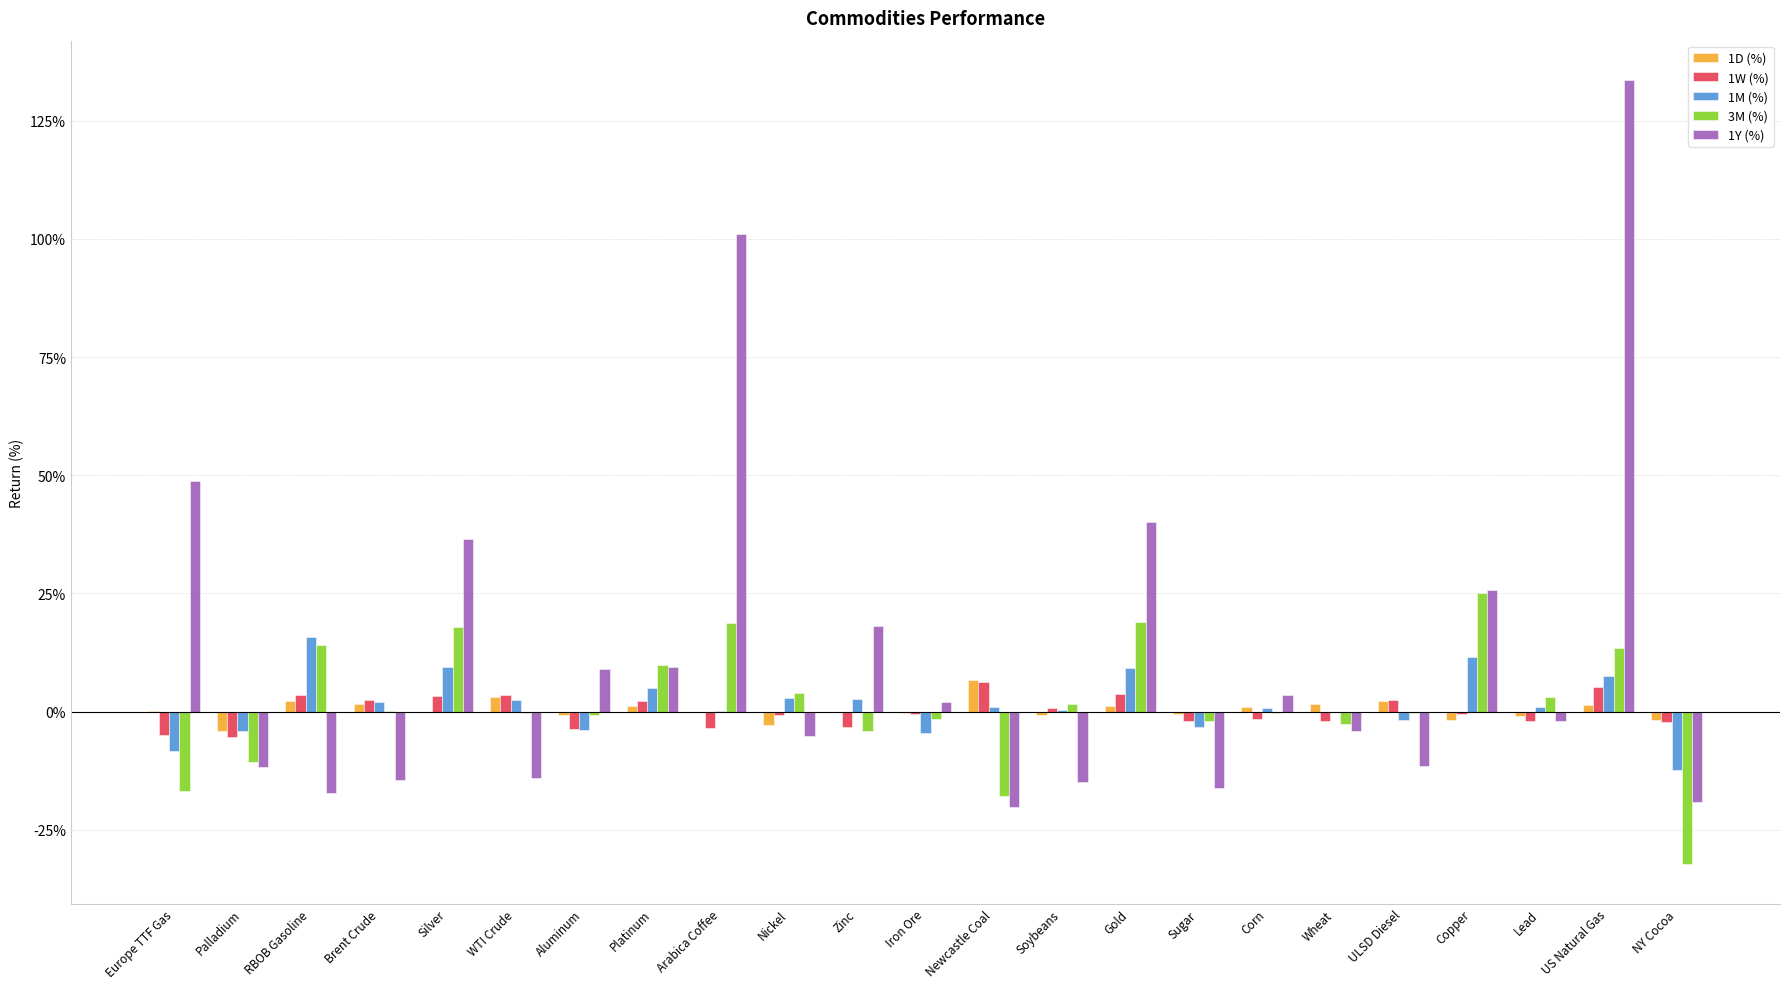

What are all the series names shown in the legend?

1D (%), 1W (%), 1M (%), 3M (%), 1Y (%)